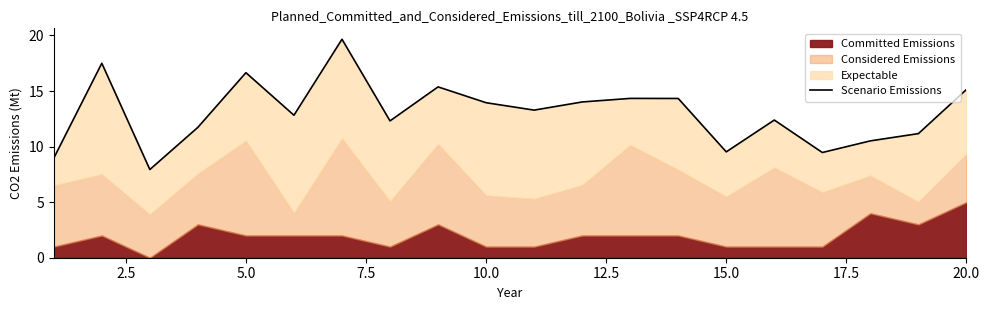

Does the chart have visible grid lines?

No